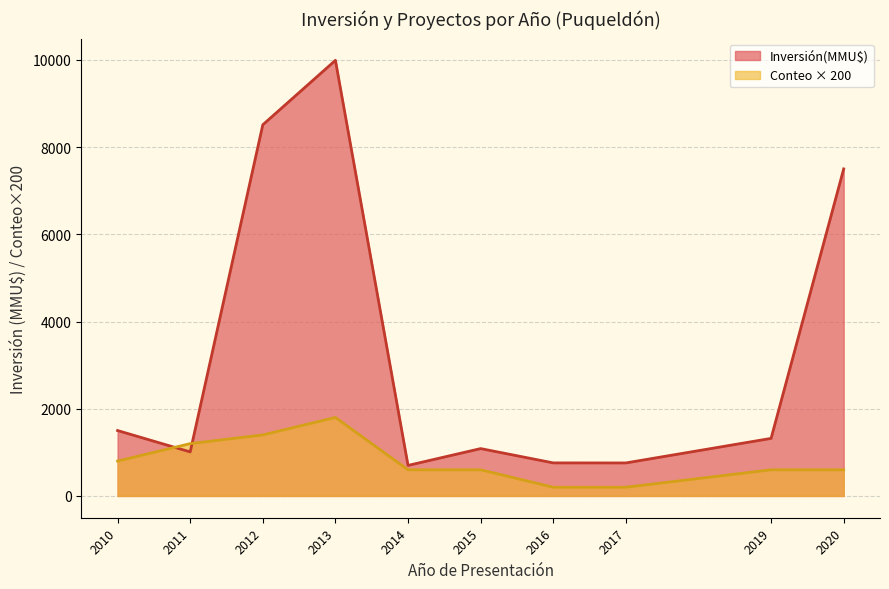

What is the average value of the Inversión(MMU$) series?

3313